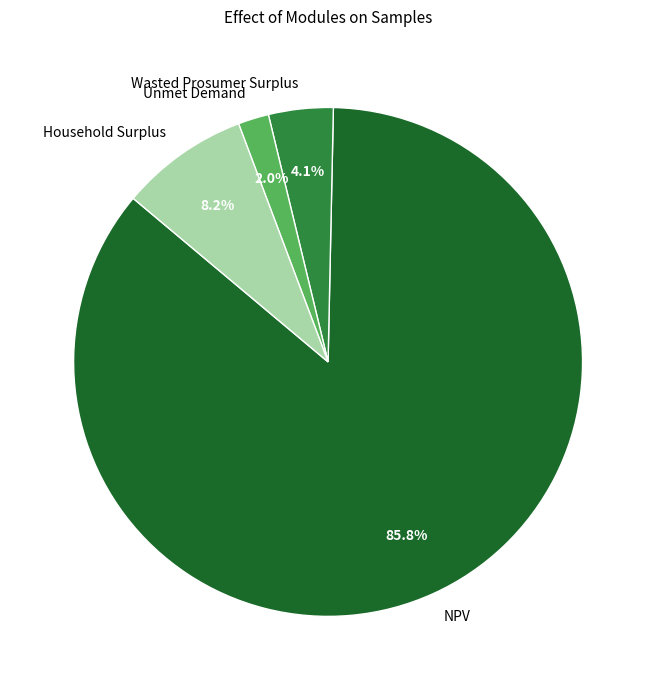

Is the sum of NPV and Unmet Demand greater than half?

Yes